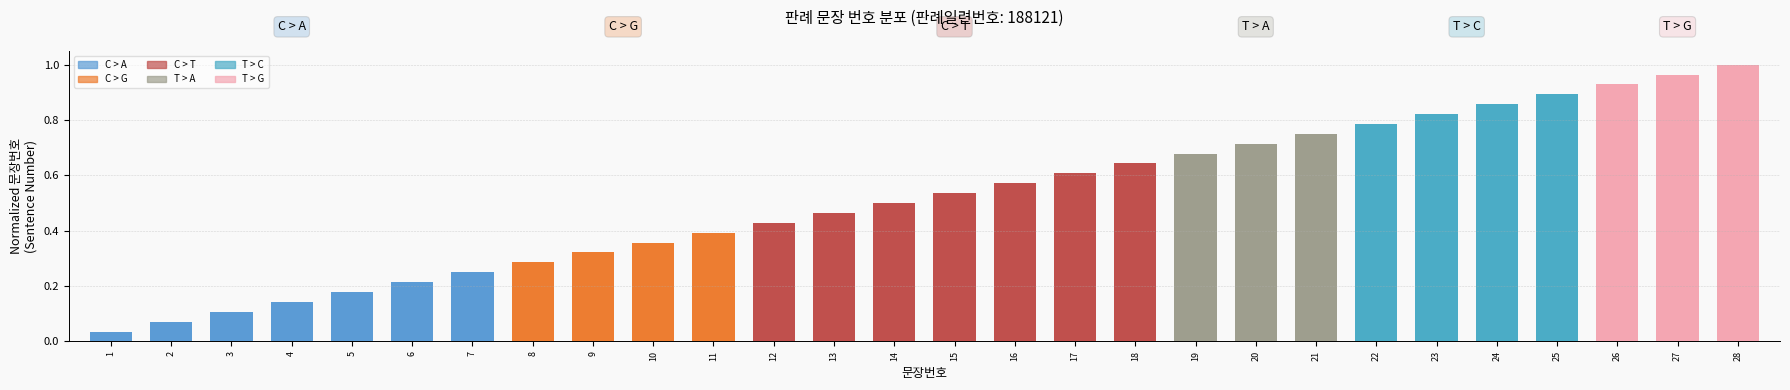

List the labels in order of value, largest first.

28, 27, 26, 25, 24, 23, 22, 21, 20, 19, 18, 17, 16, 15, 14, 13, 12, 11, 10, 9, 8, 7, 6, 5, 4, 3, 2, 1